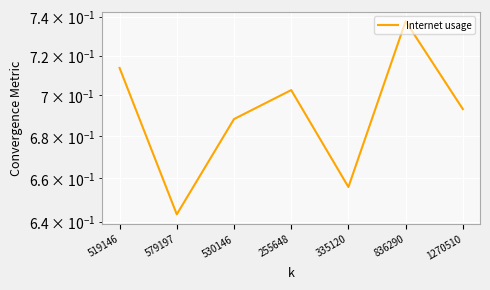

What is the sum of the values at 335120 and 836290?

1.4